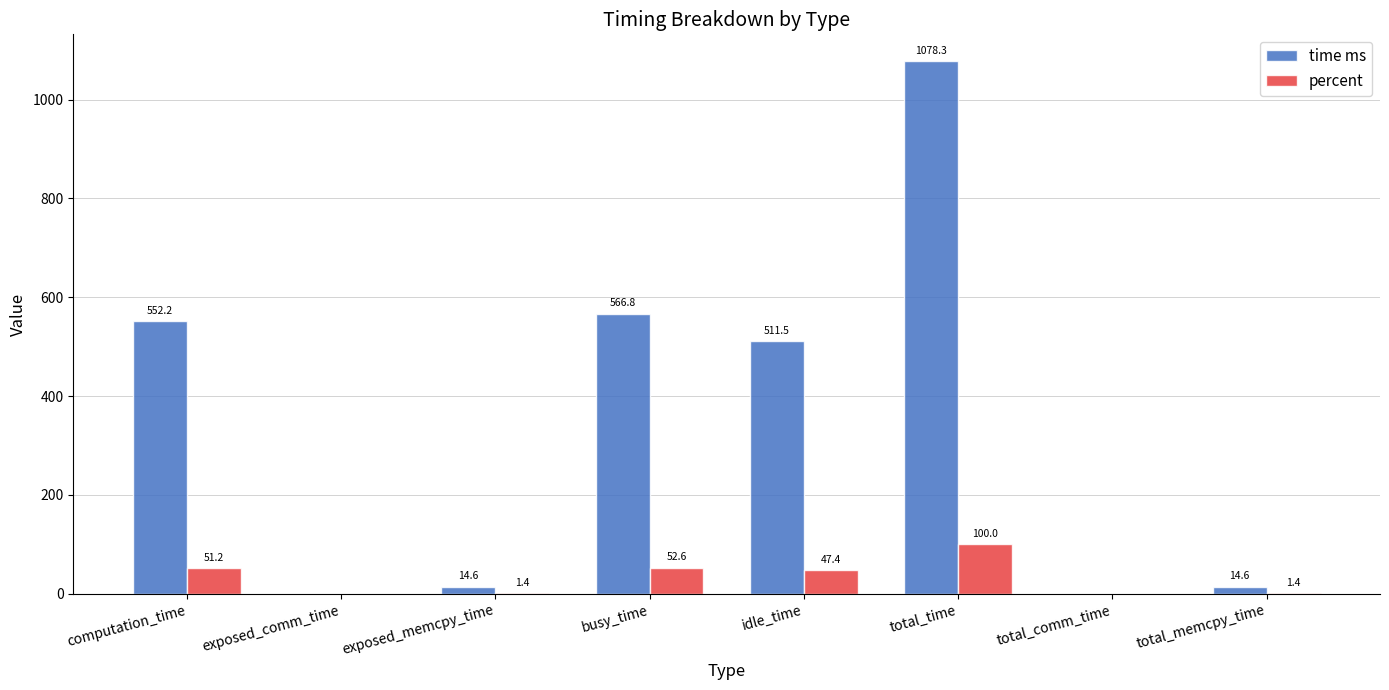

Between exposed_comm_time and total_memcpy_time, which series saw the biggest shift?

time ms